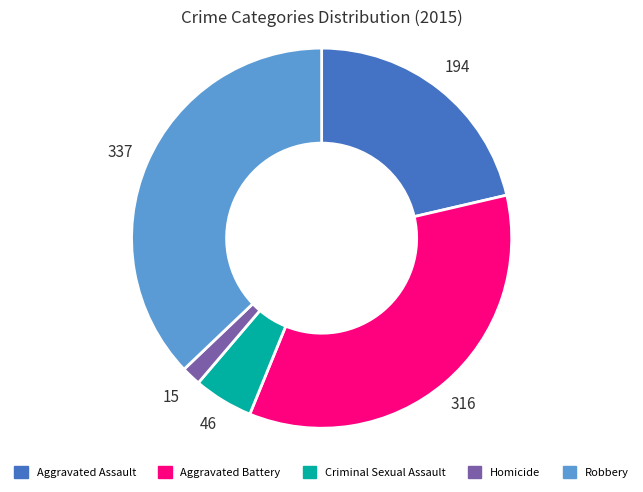

Is there a majority slice in this chart?

No